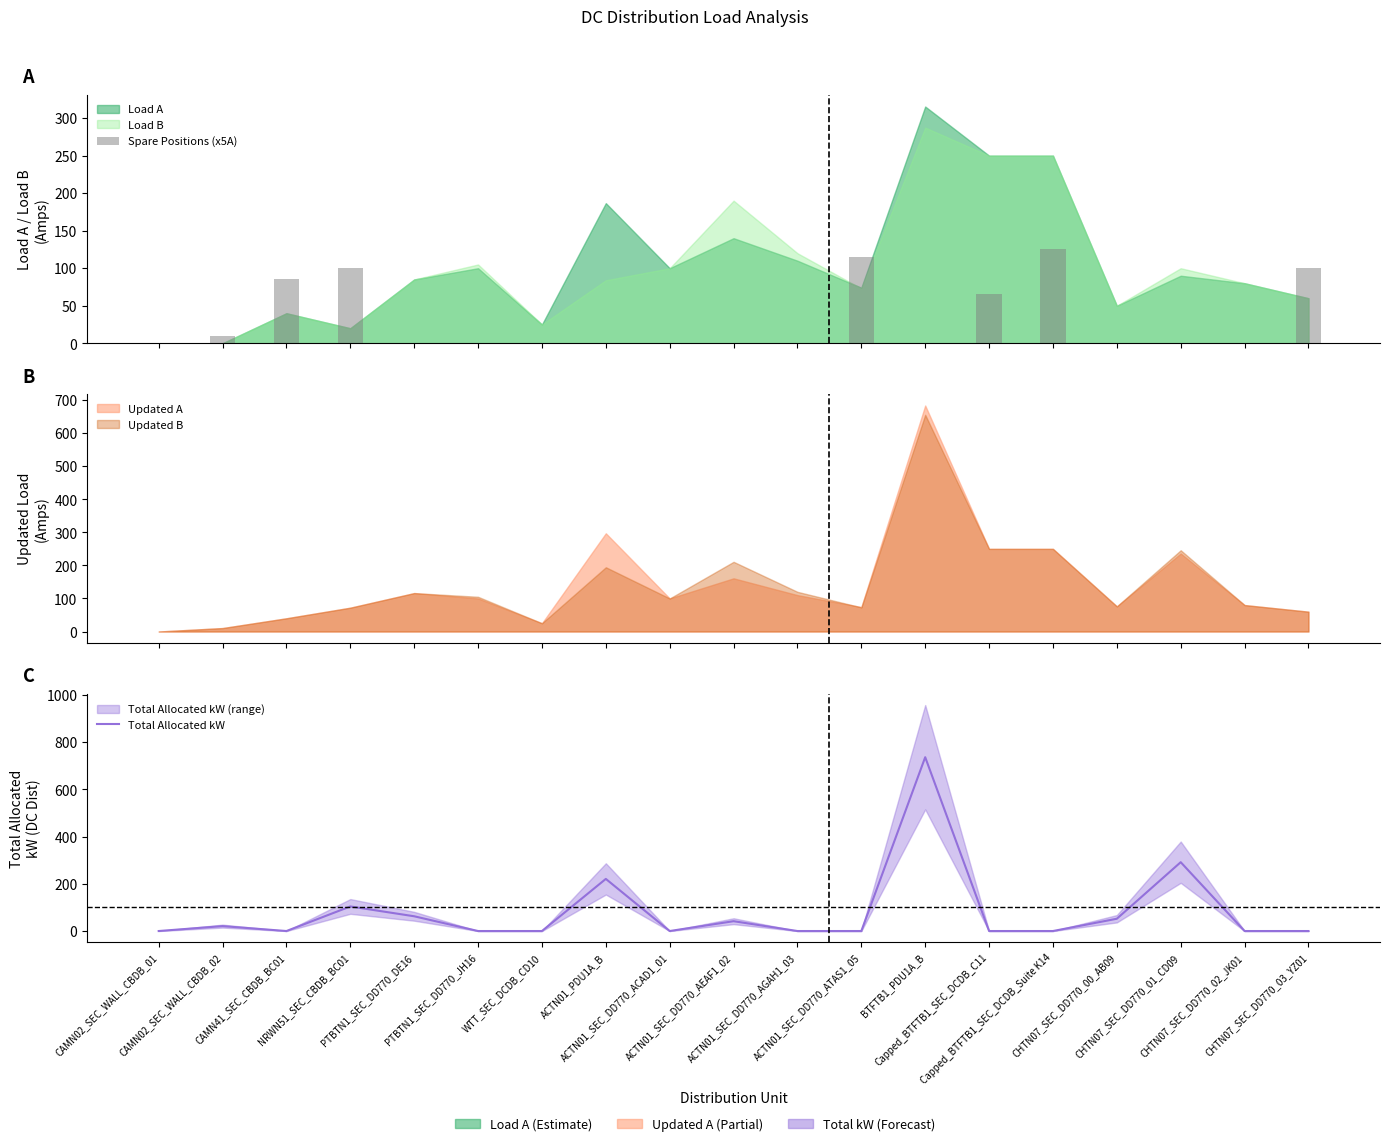

How many groups of bars are there?

19